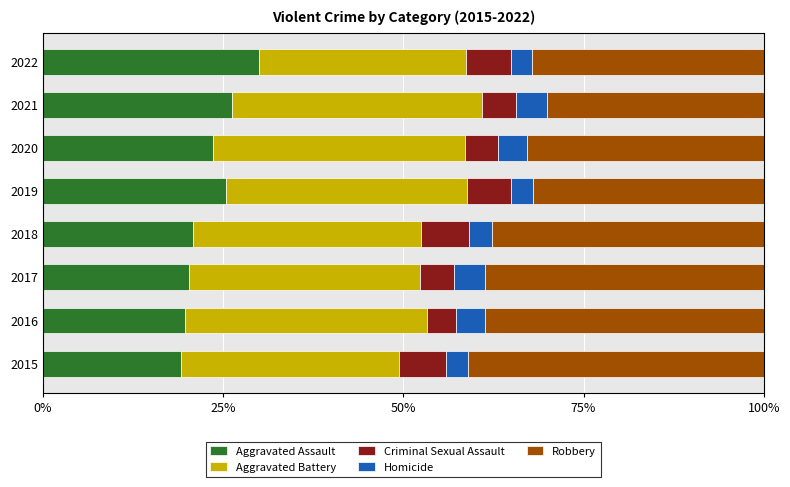

What is the lowest value of the Aggravated Assault series?

19.2